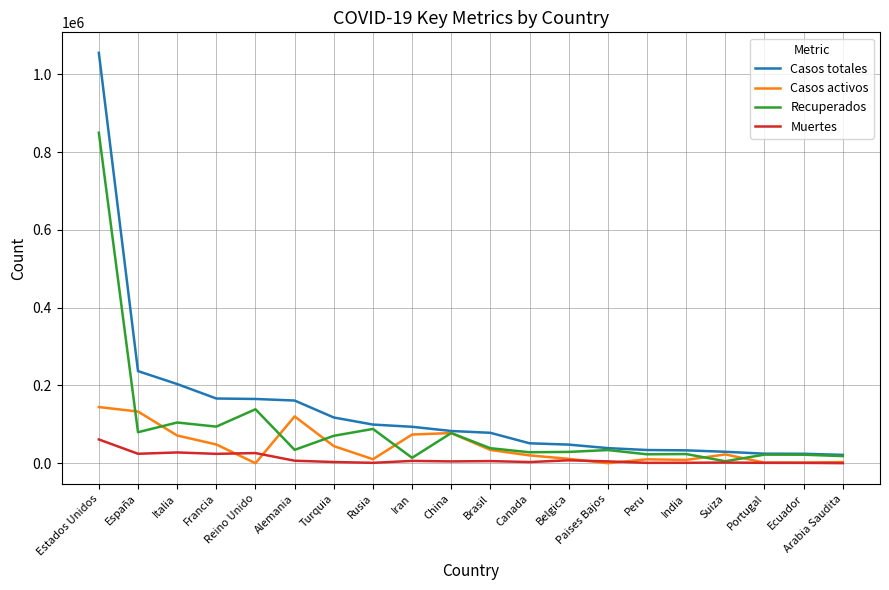

What is the spread (max minus min) of values at Reino Unido?

165221